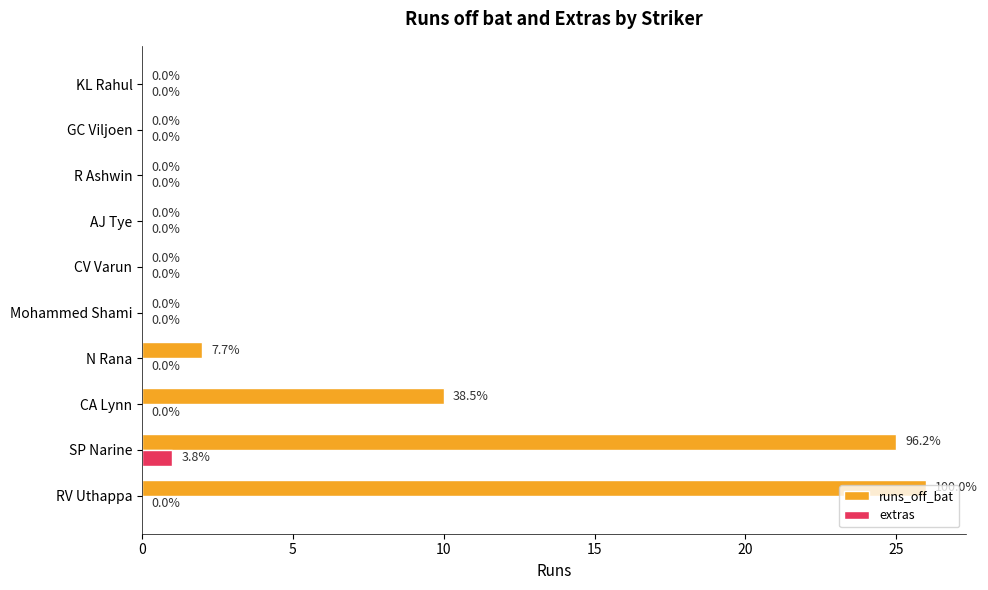

Between RV Uthappa and CA Lynn, which series saw the biggest shift?

runs_off_bat